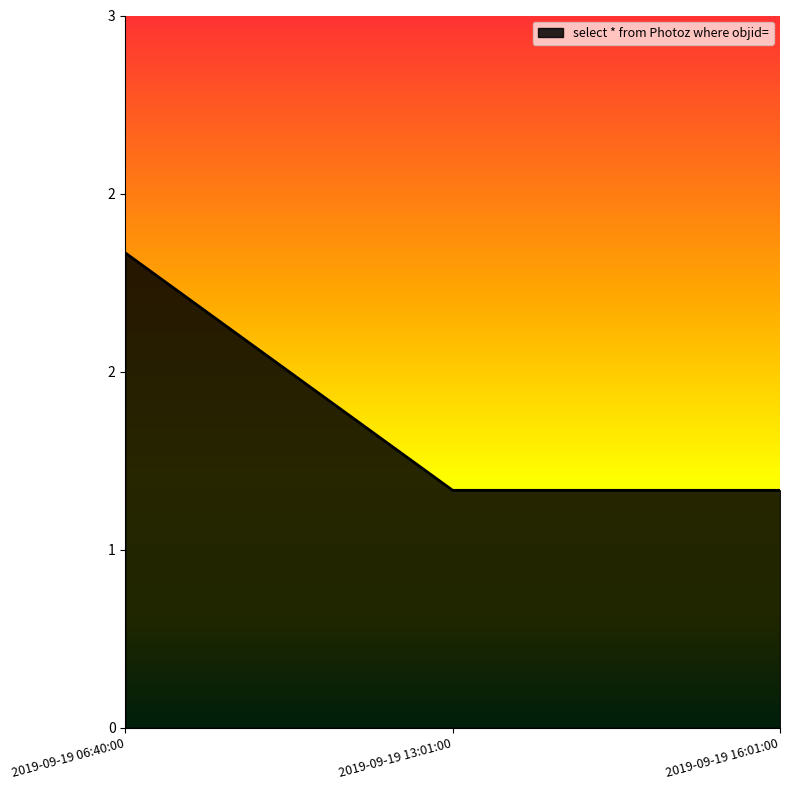

Does the chart have visible grid lines?

No